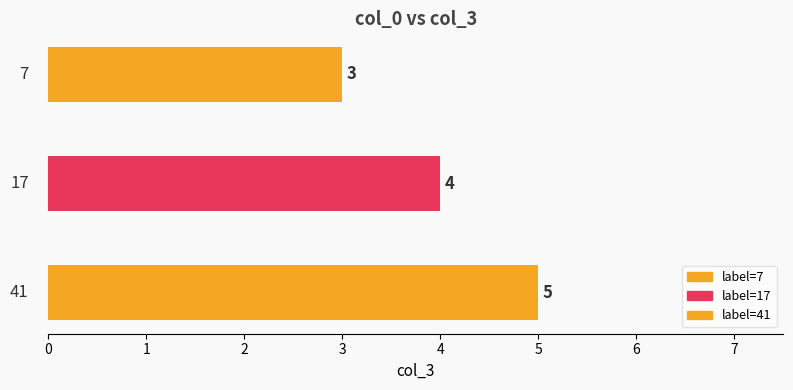

Which category has the lowest value across all series?

7